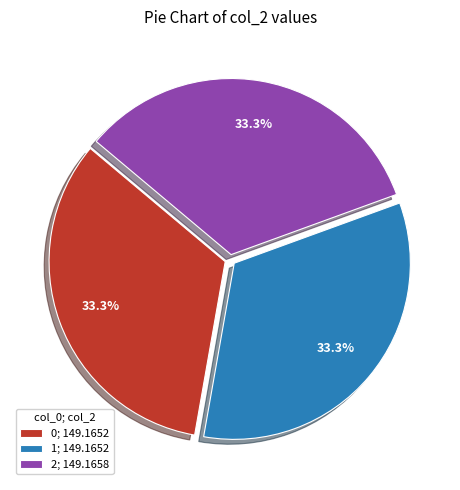

To the nearest percent, what percentage of the pie is 1?

33%